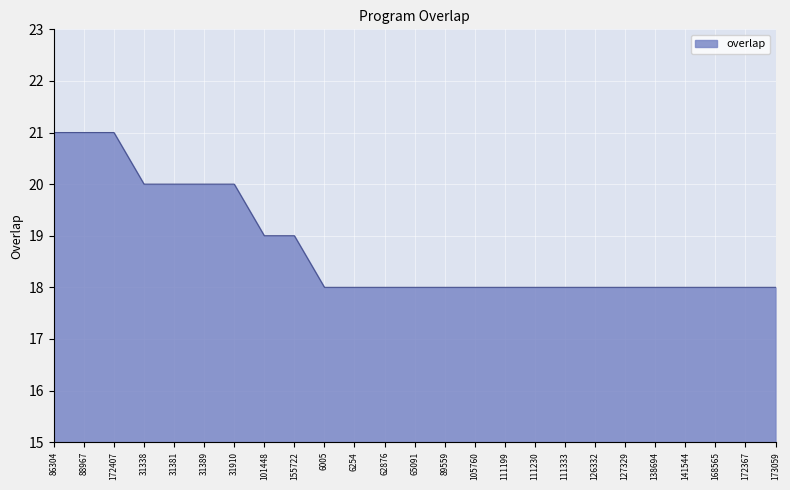

What is the maximum value shown in the chart?

21